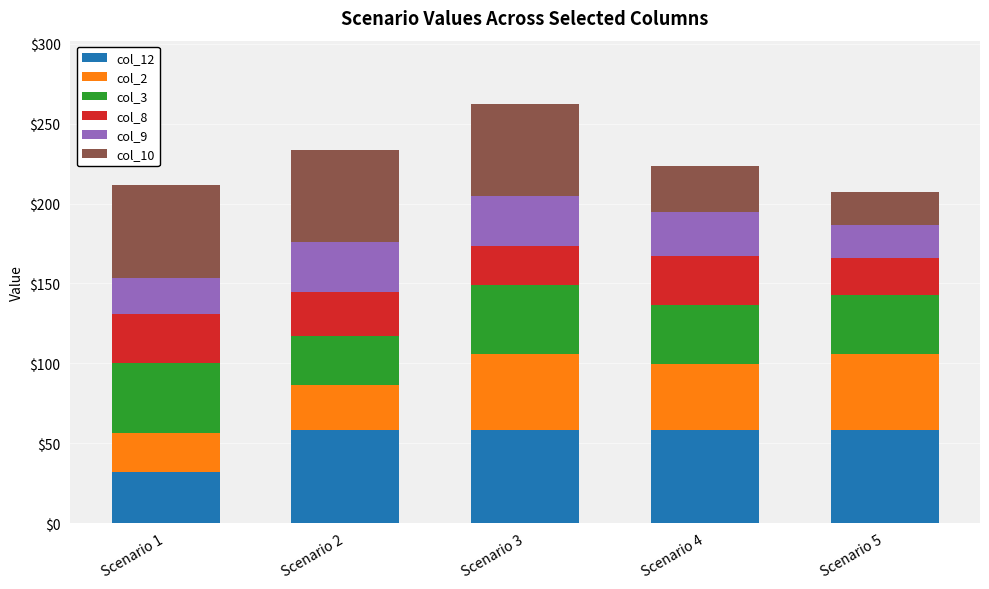

How many data points in col_12 are above 58?

4